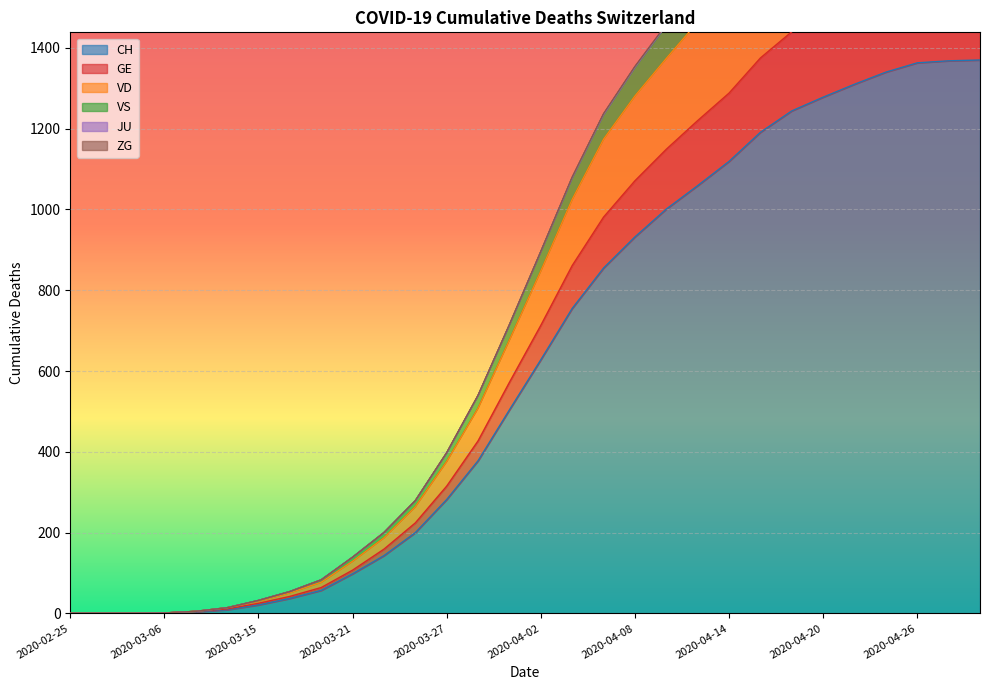

What is the label of the 27th point from the left?

2020-04-24